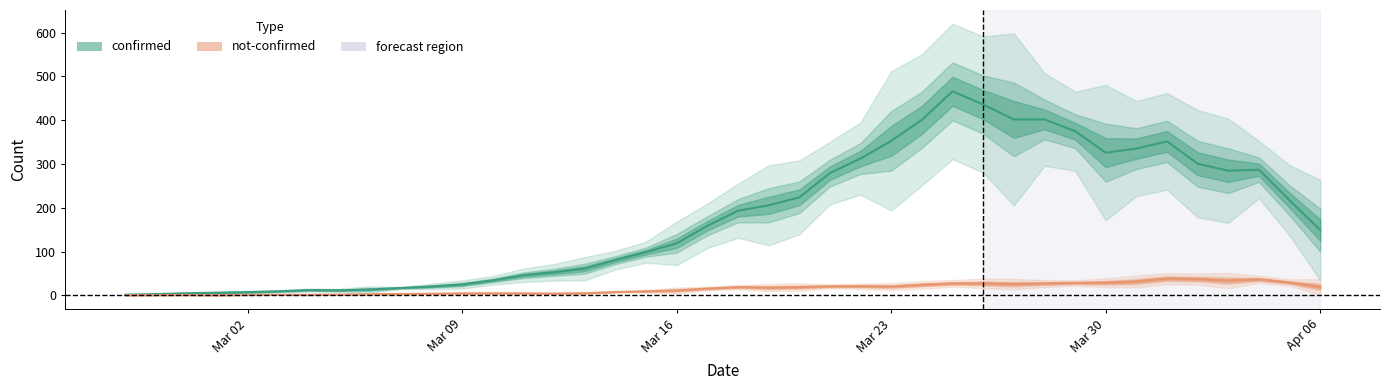

Rank the series by their average value, from highest to lowest.

confirmed, not-confirmed